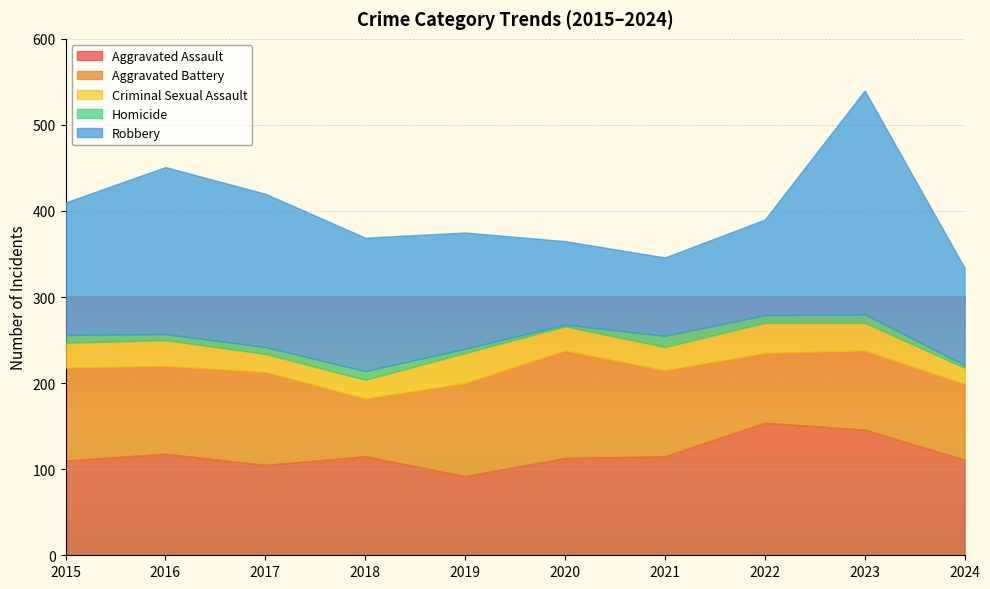

What is the value of the Aggravated Battery point at the 4th from the left?

67